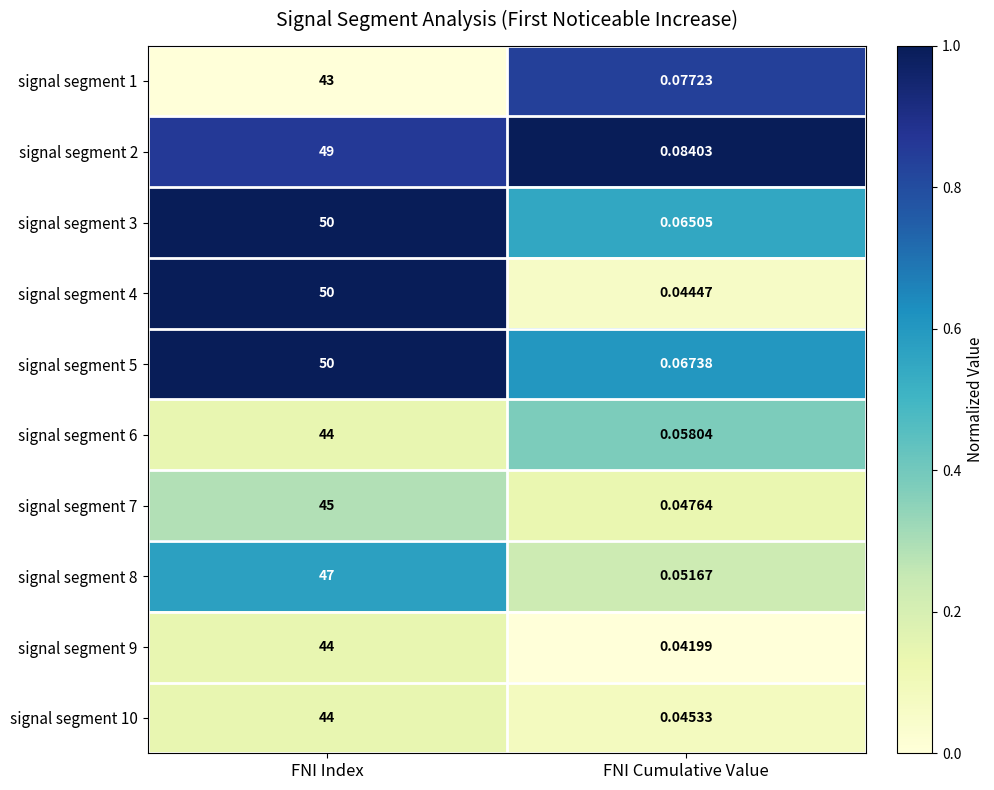

List the labels in order of signal segment 4 value, largest first.

FNI Index, FNI Cumulative Value